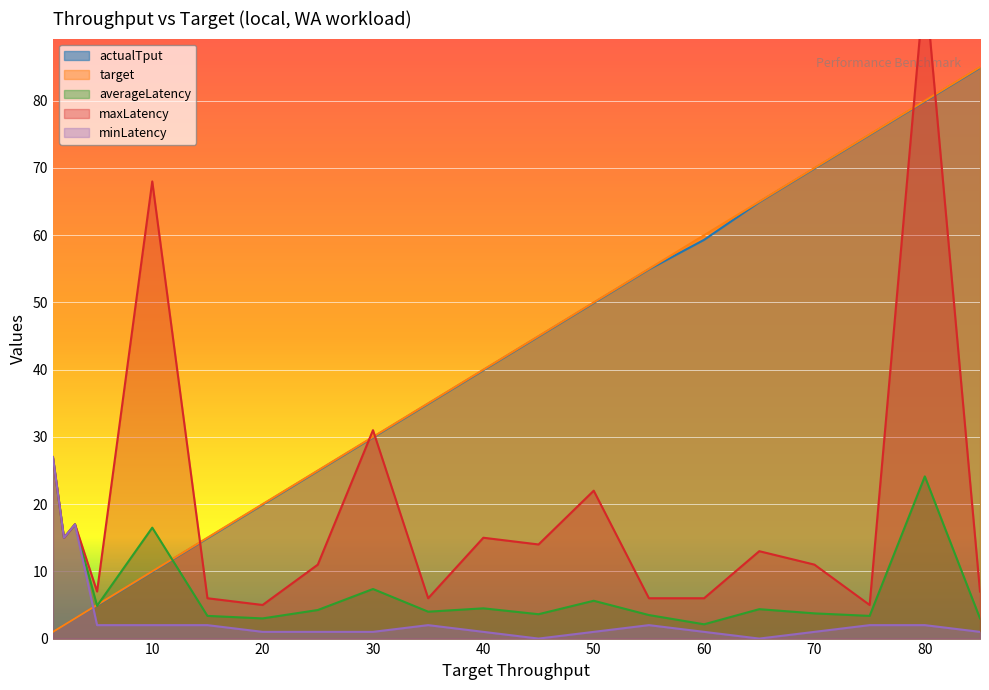

What is the value of the target point at the 18th from the left?

75.0